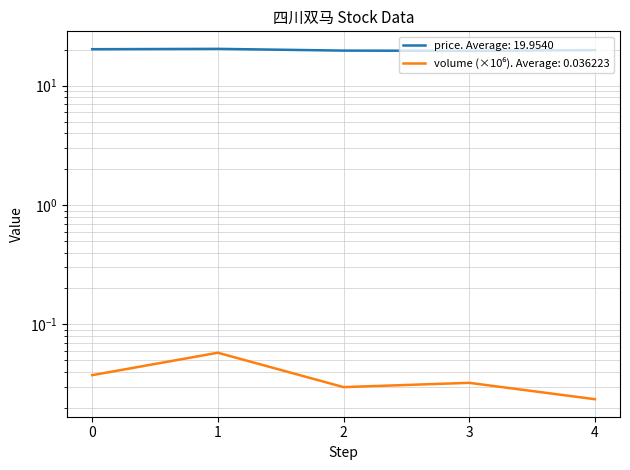

How many interior local peaks does the volume series have?

2